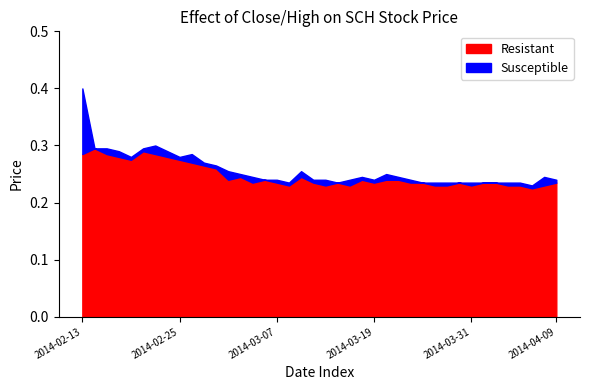

Does the chart have visible grid lines?

No